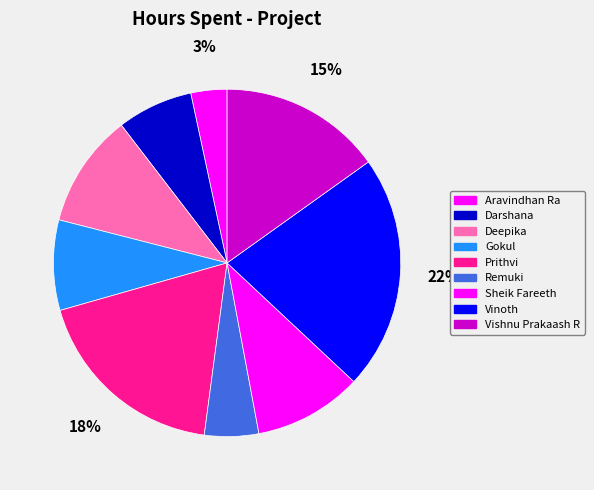

What is the largest slice in the pie chart?

Vinoth